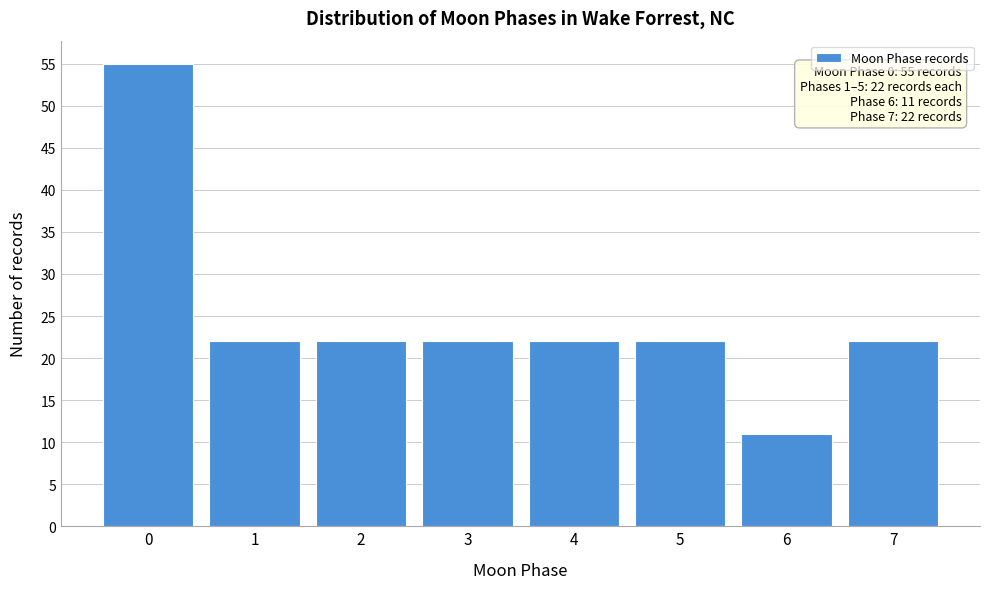

Reading left to right, what are all the values shown in this chart?

0=55	1=22	2=22	3=22	4=22	5=22	6=11	7=22